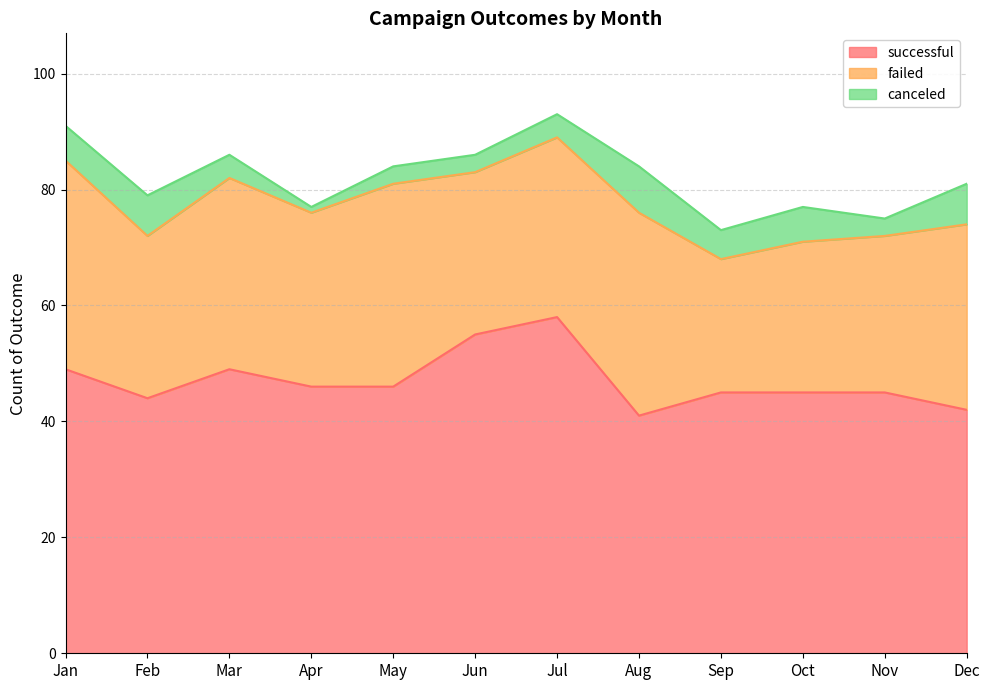

What are all the series names shown in the legend?

successful, failed, canceled